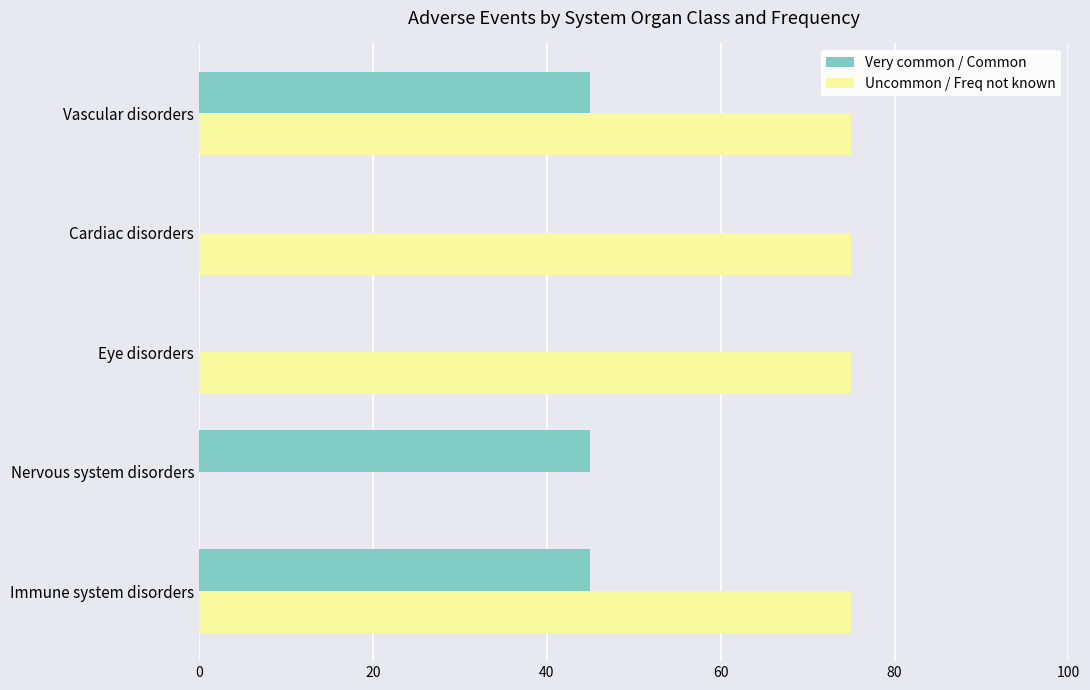

Which series changed the most between Nervous system disorders and Eye disorders?

Uncommon / Freq not known